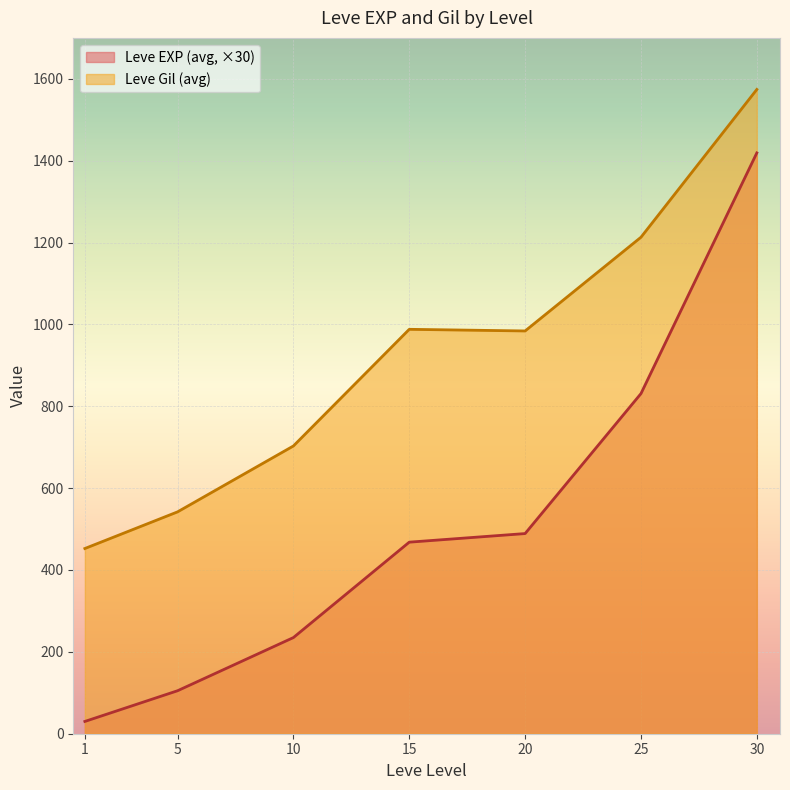

Rank the series by their average value, from highest to lowest.

Leve Gil (avg), Leve EXP (avg, ×30)